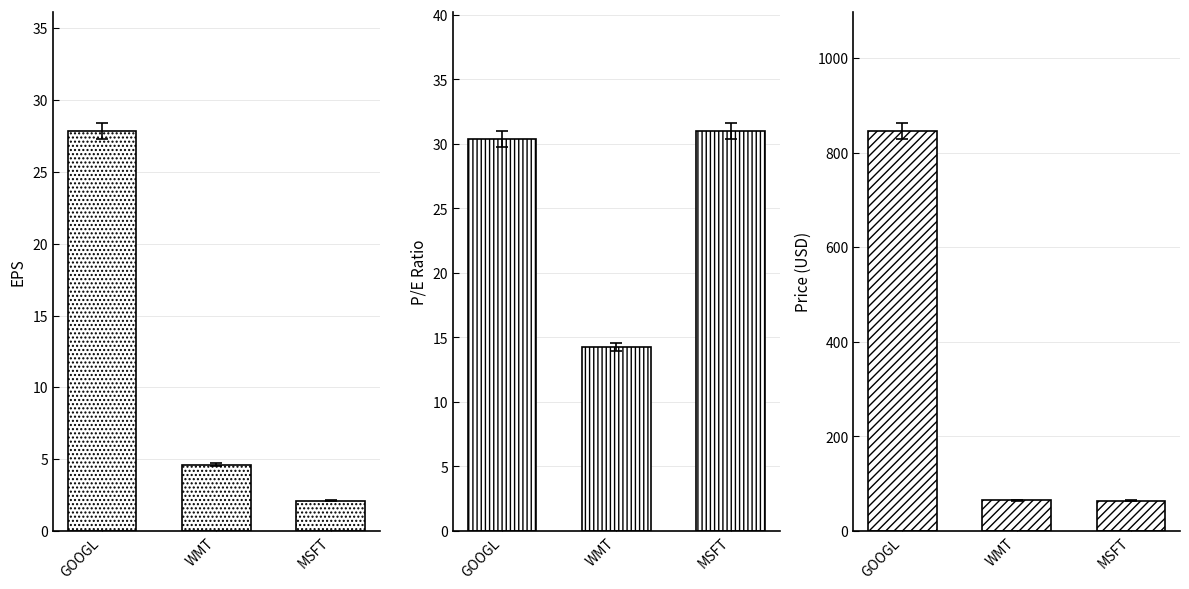

What position from the right is GOOGL?

3